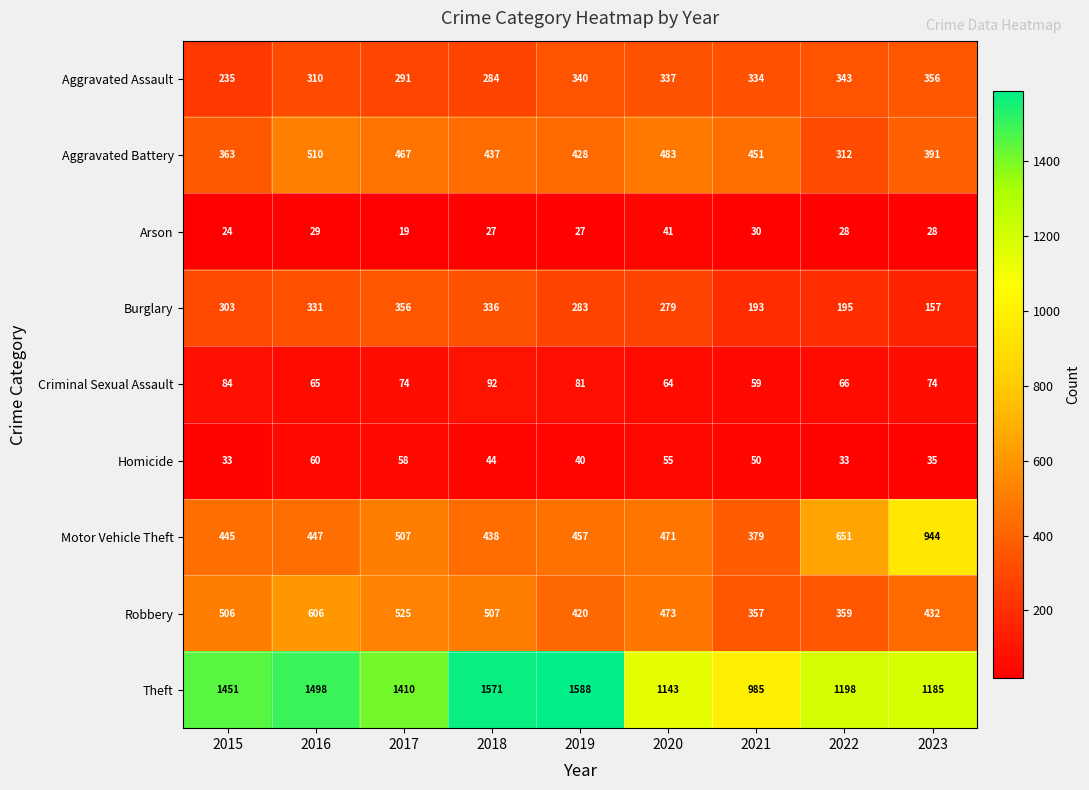

Is it true that Aggravated Battery equals 87 at 2015?

False